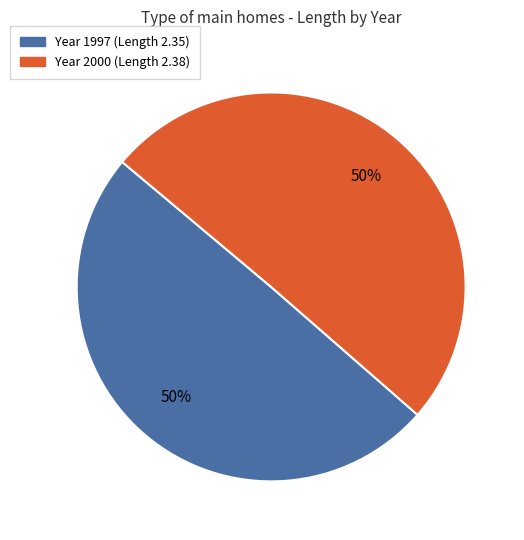

How many segments does this pie chart have?

2